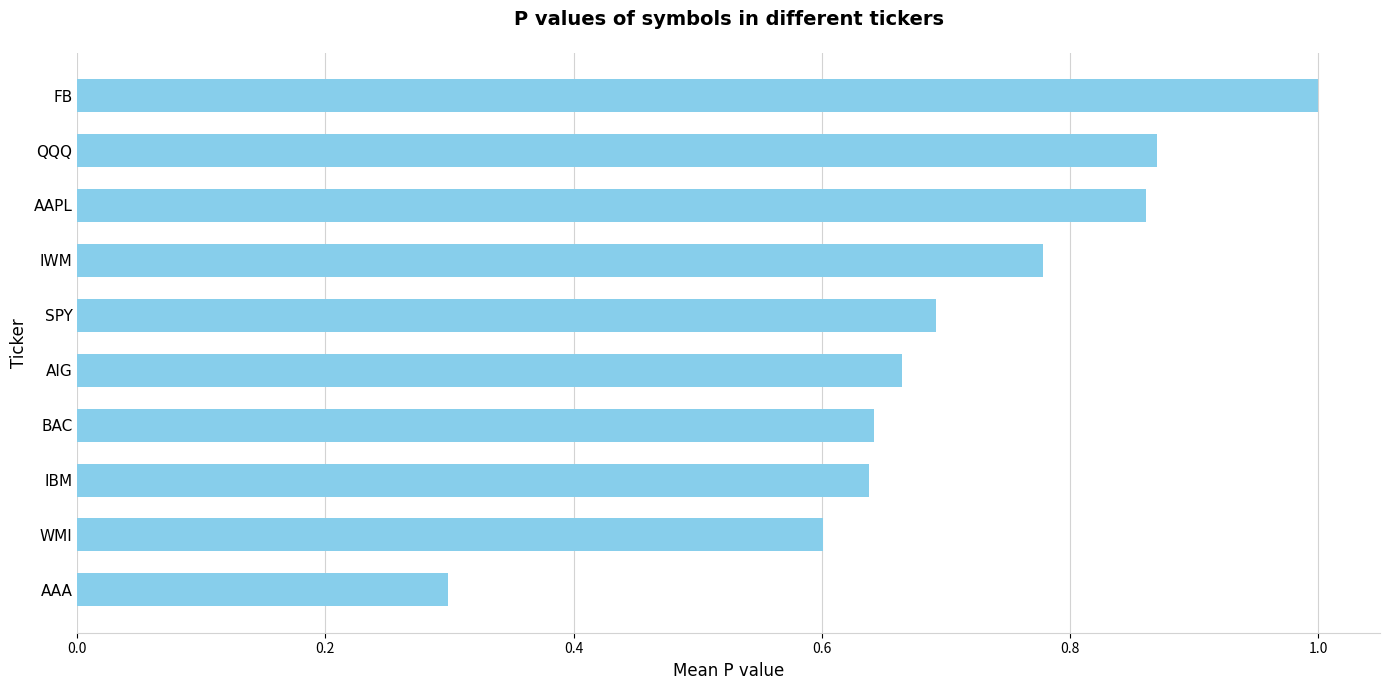

How many bars are there in total?

10